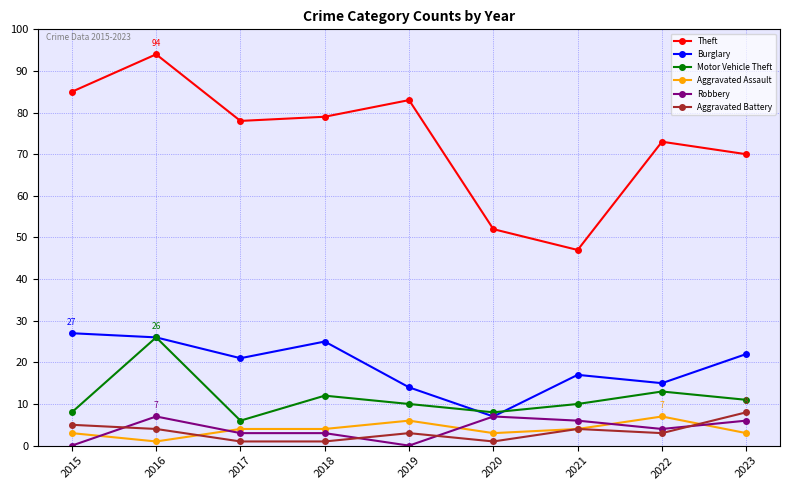

Count the Robbery values in the range 3 to 6.

5